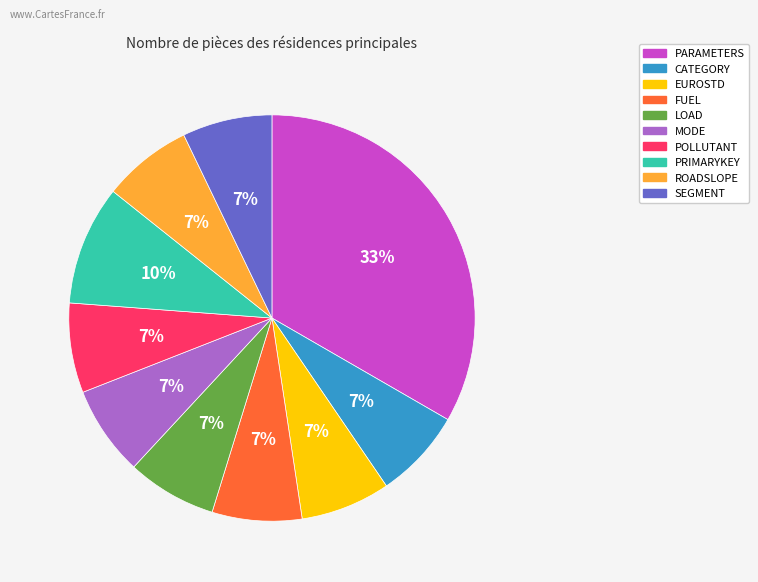

Combined, do POLLUTANT and PRIMARYKEY account for over 50%?

No